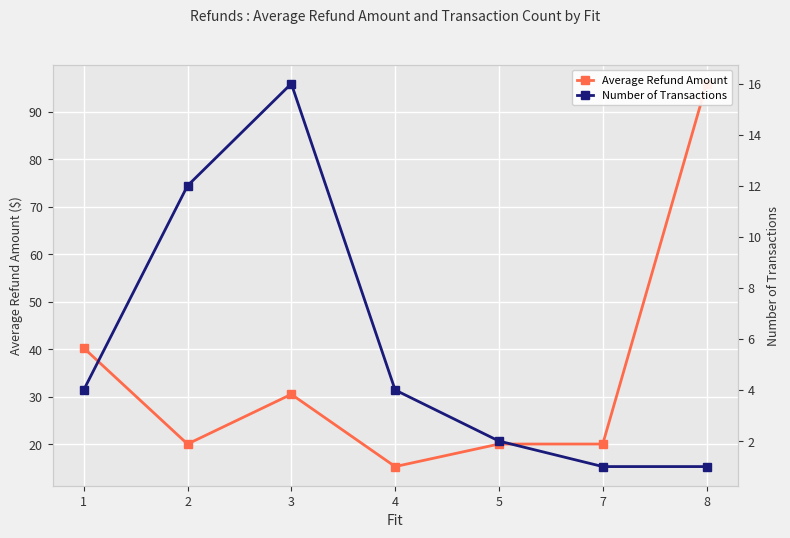

Which series has the largest range (max minus min)?

Average Refund Amount